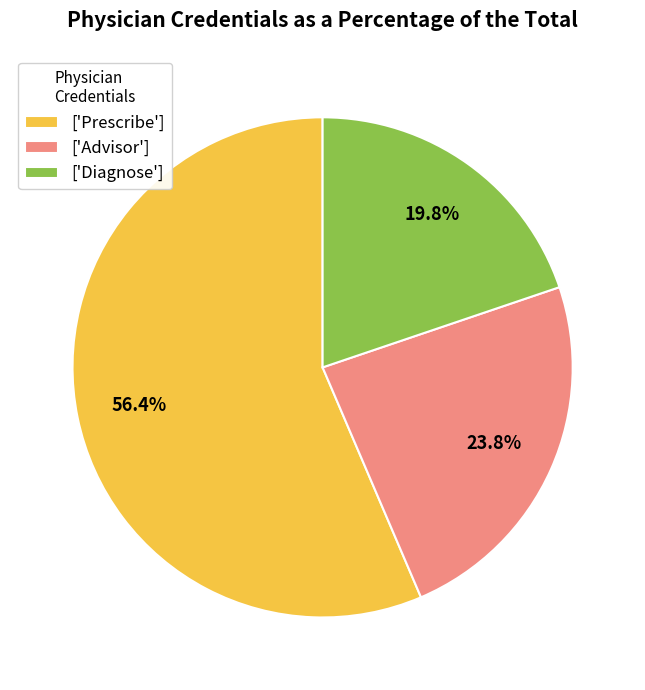

Rank the categories by value from highest to lowest.

['Prescribe'], ['Advisor'], ['Diagnose']